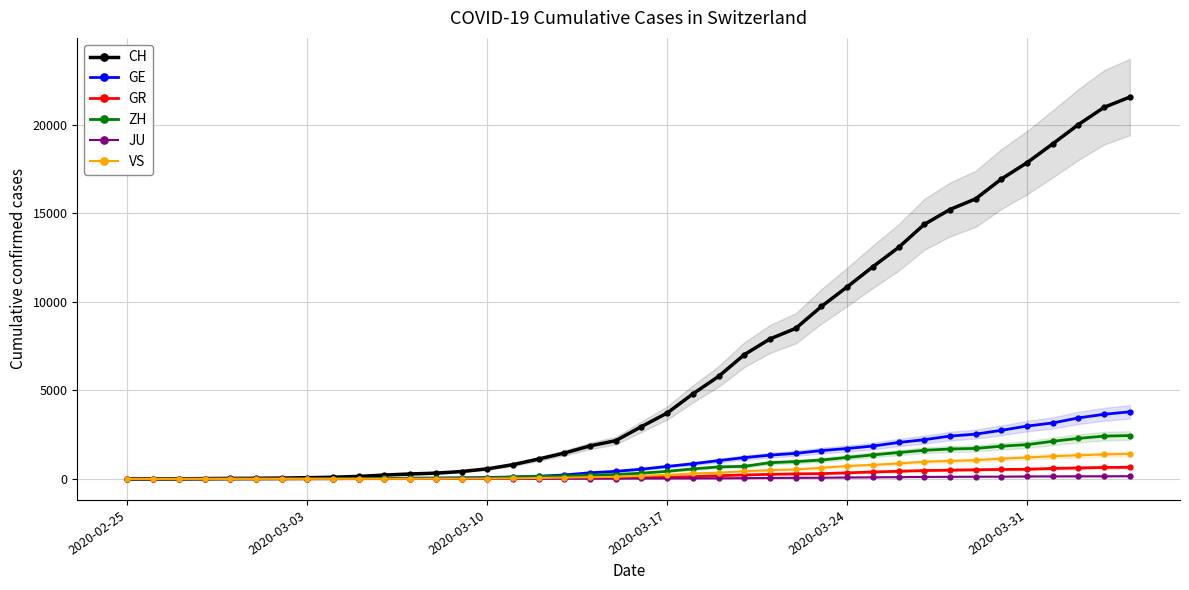

Which series has the largest range (max minus min)?

CH